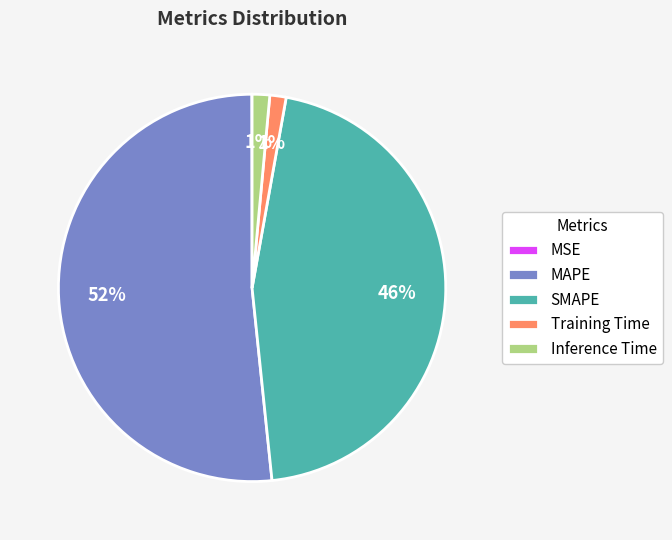

To the nearest percent, what is the difference between the largest and smallest slice percentages?

52%